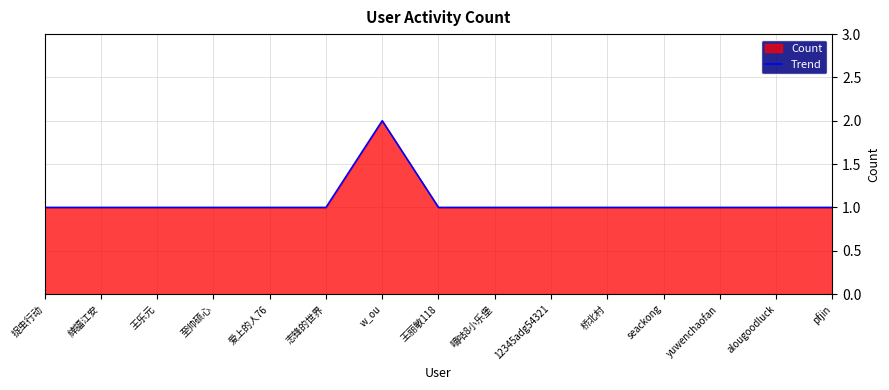

Reading left to right, transcribe all the data shown in this chart.

1	1	1	1	1	1	2	1	1	1	1	1	1	1	1